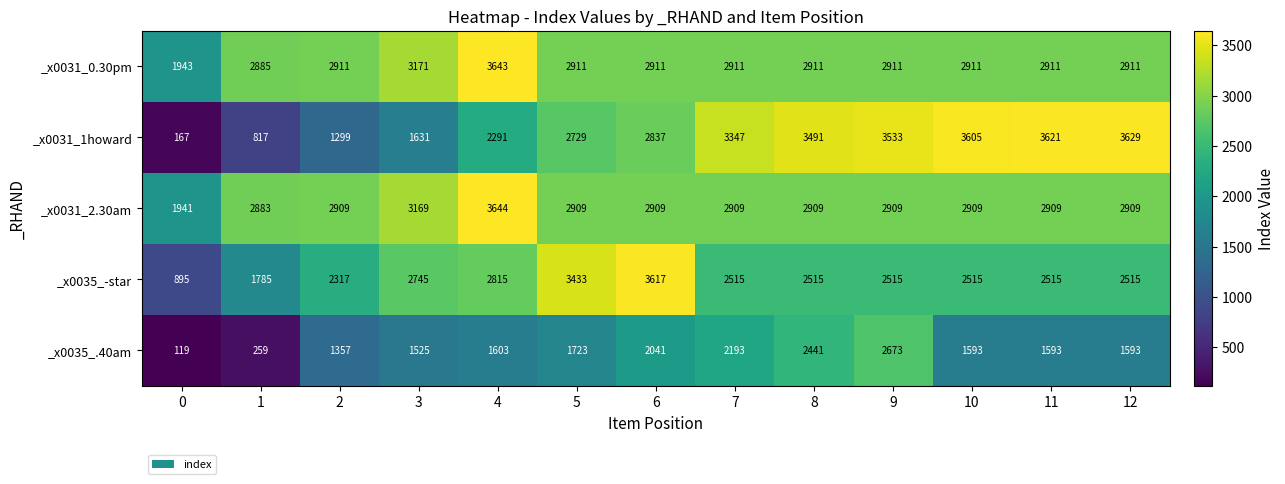

Which series has the largest total across all categories?

_x0031_0.30pm